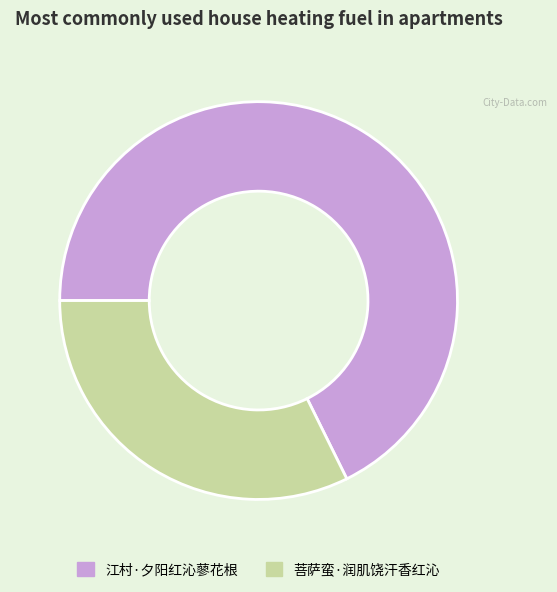

Does 菩萨蛮·润肌饶汗香红沁 account for over 50% of the chart?

No